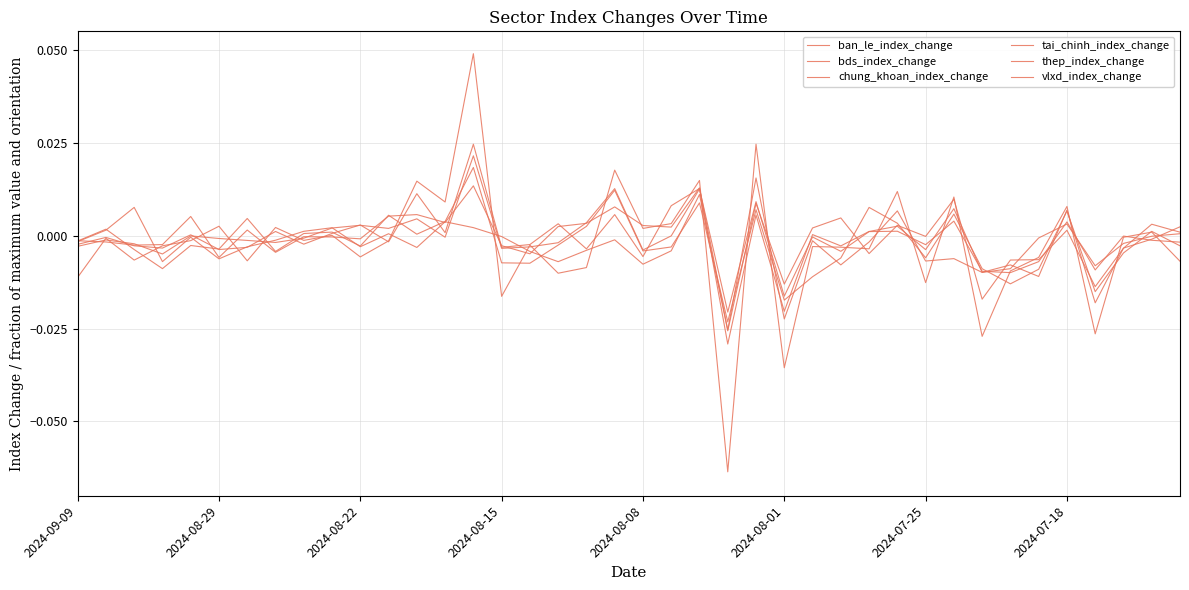

Does the chart have visible grid lines?

Yes